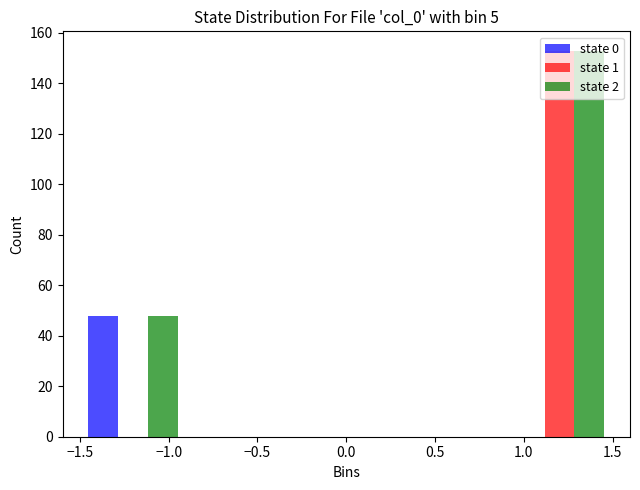

In the state 2 series, which range on the x-axis has the tallest bar?

0.9 to 1.5